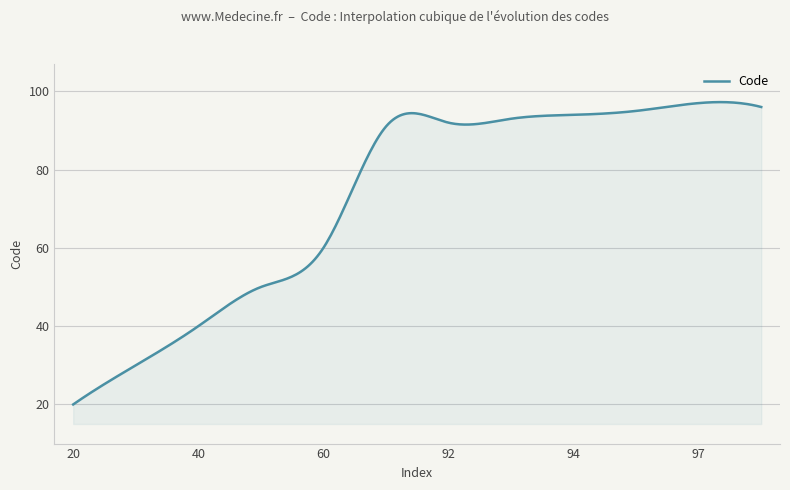

What is the difference between the maximum and minimum values?

77.3